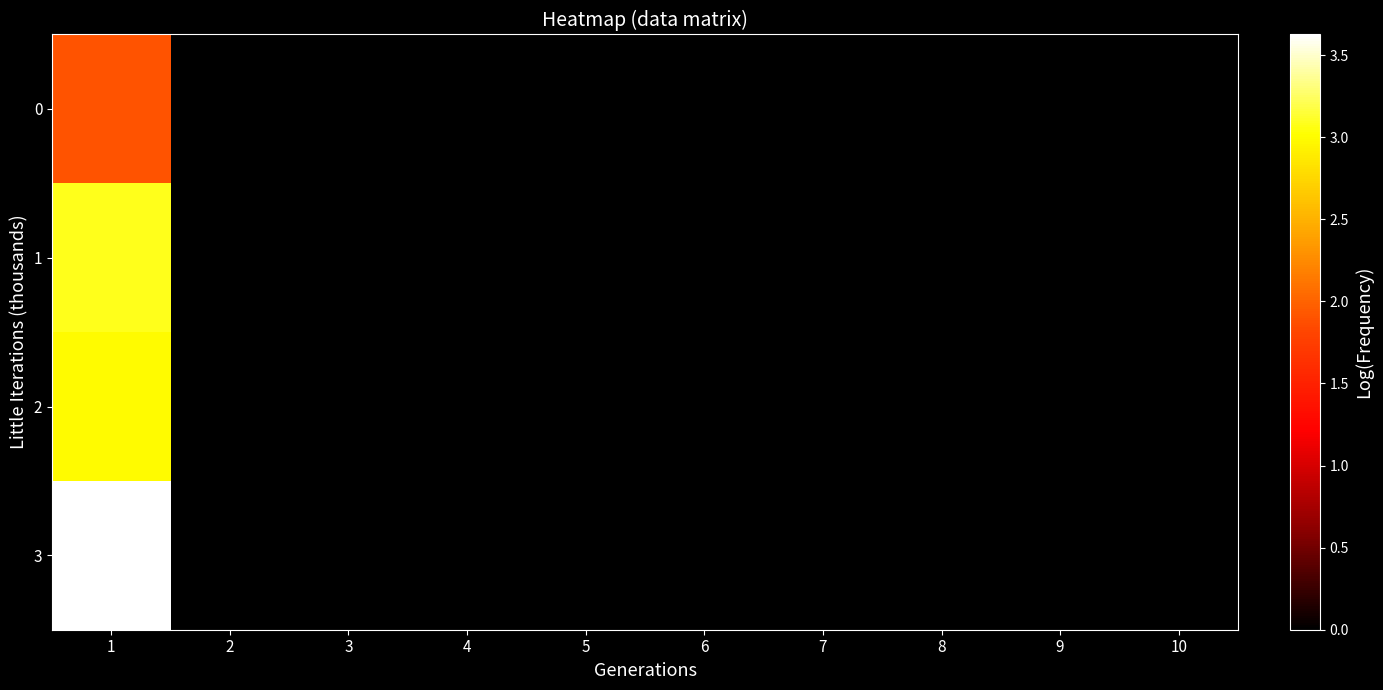

At how many categories does at least one series exceed 1?

1